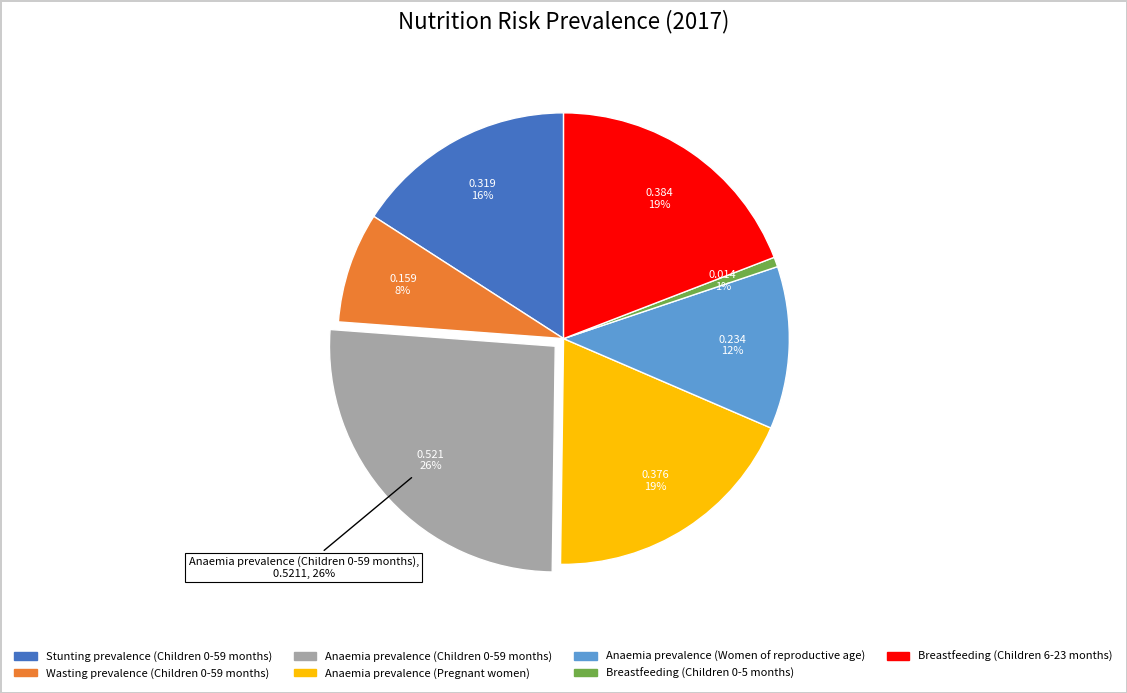

Which category has the smallest portion of the pie?

Breastfeeding (Children 0-5 months)